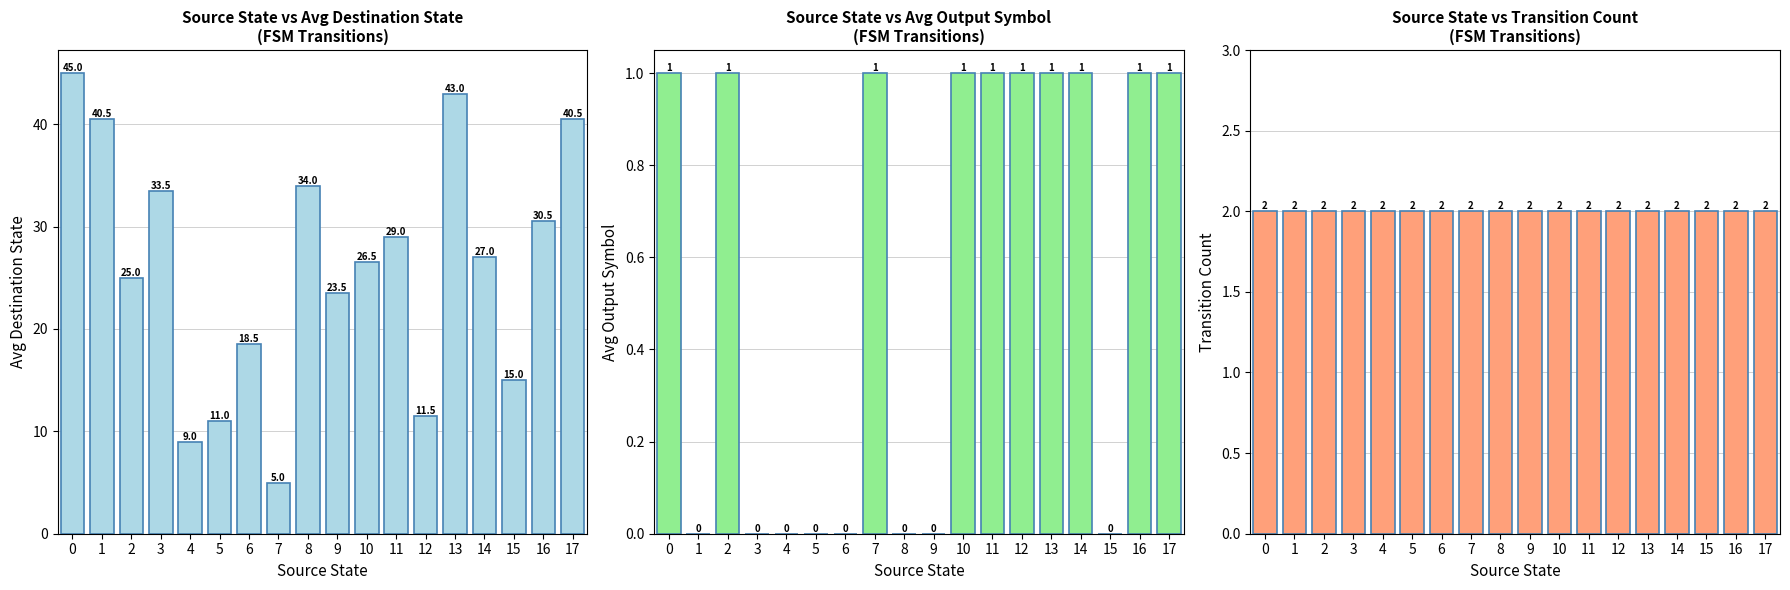

The Avg Destination State series shows 40.5 at 1. True or false?

True